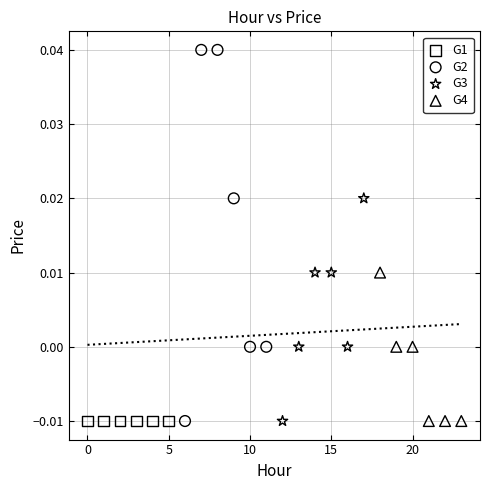

Which series contains the highest Y value?

G2